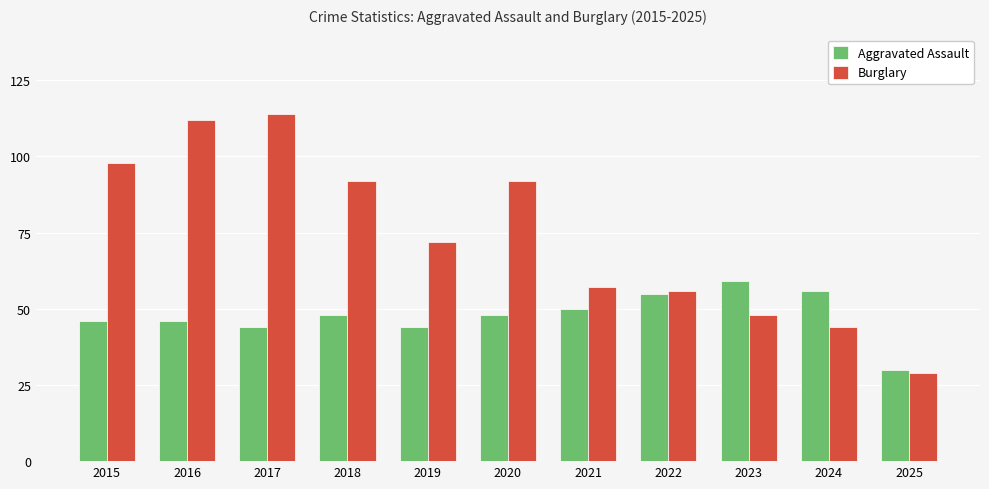

Between 2016 and 2021, which series saw the biggest shift?

Burglary